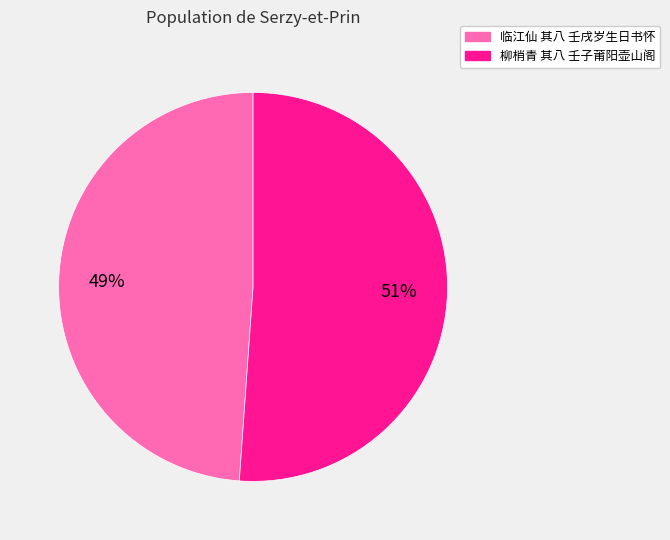

What is the smallest slice in the pie chart?

临江仙 其八 壬戌岁生日书怀